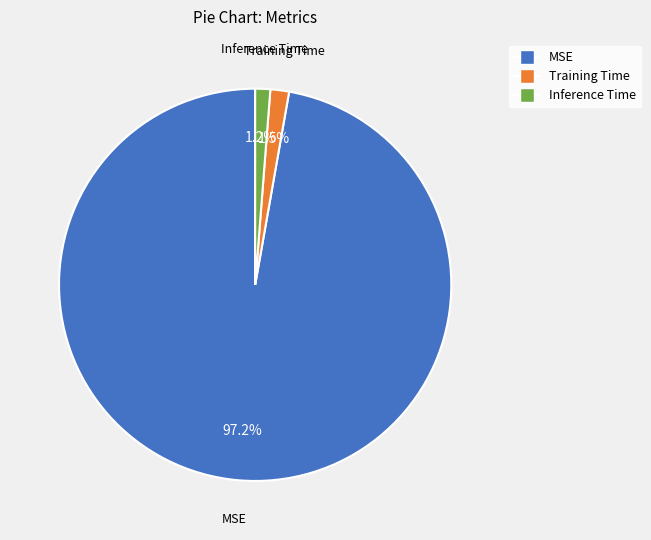

To the nearest percent, what percentage of the pie is MSE?

97%